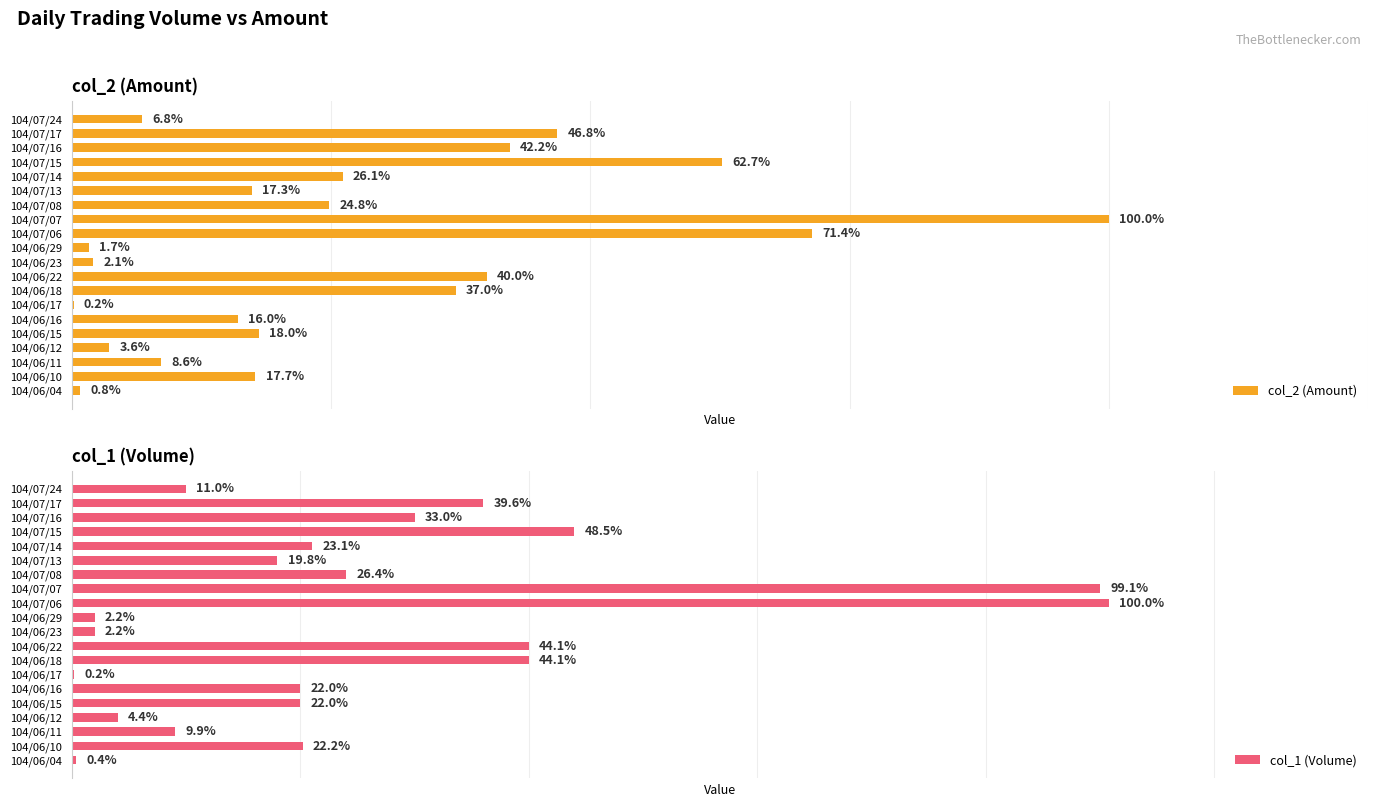

How many bars are there in total?

40